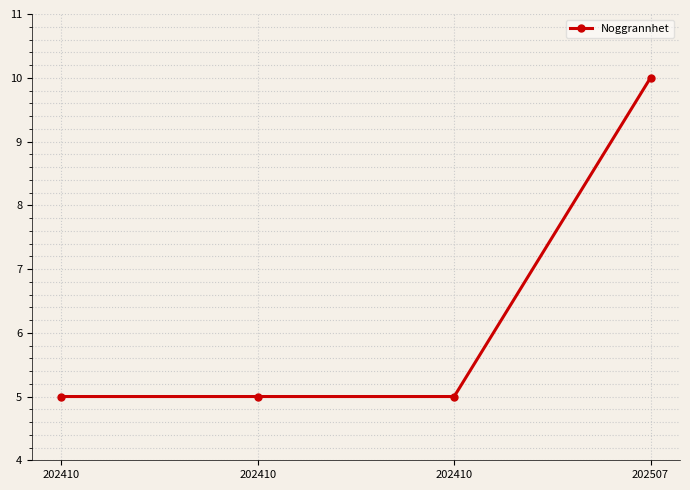

How many lines are shown in the chart?

1